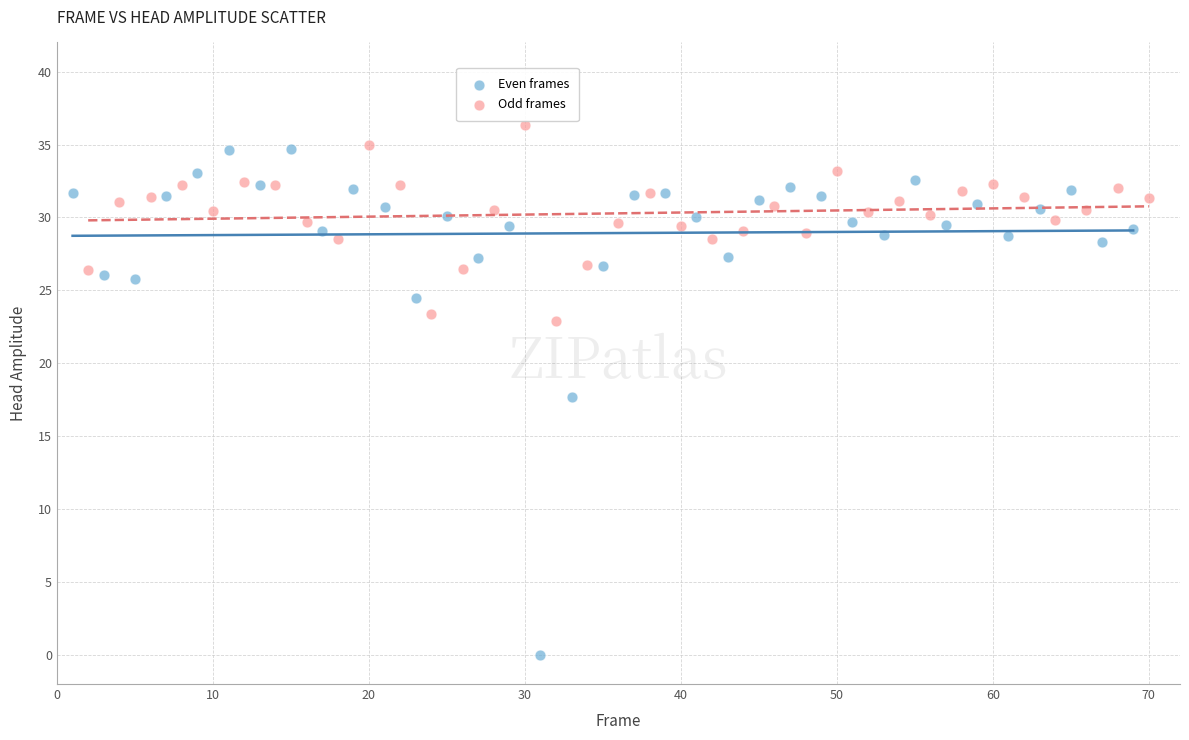

Which series has the widest spread of Y values?

Even frames